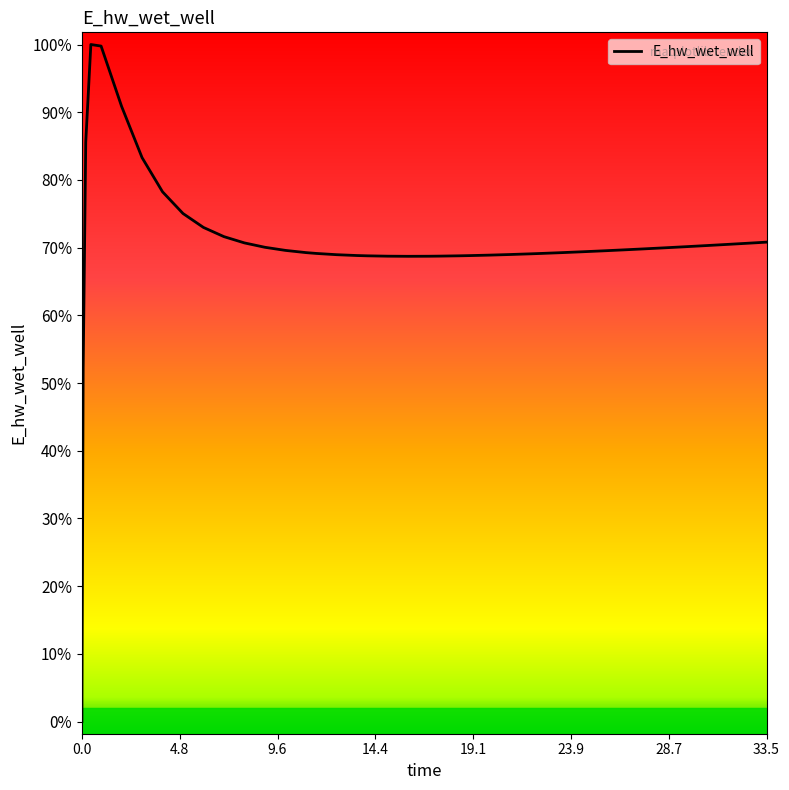

Does the chart have visible grid lines?

No